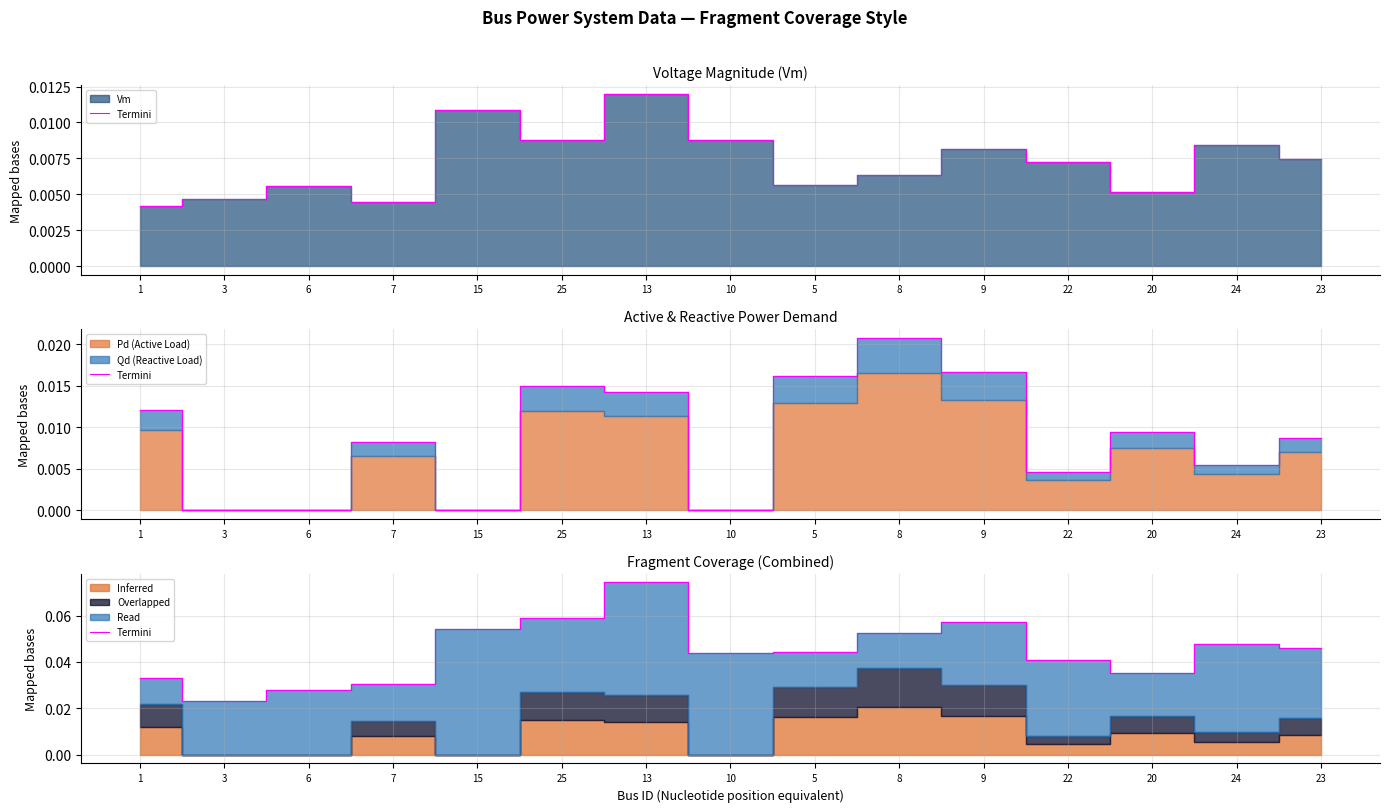

The value at 15 is 0.1. True or false?

False